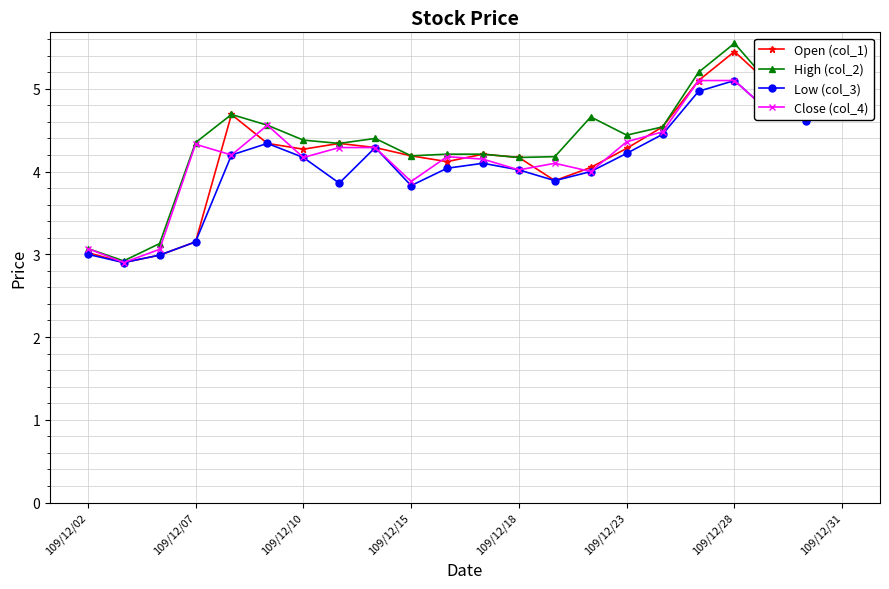

How many interior local valleys does the Open (col_1) series have?

5